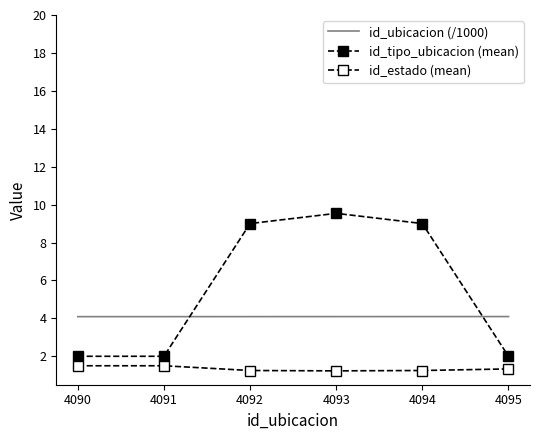

True or false: id_estado (mean) and id_tipo_ubicacion (mean) intersect in this chart.

False